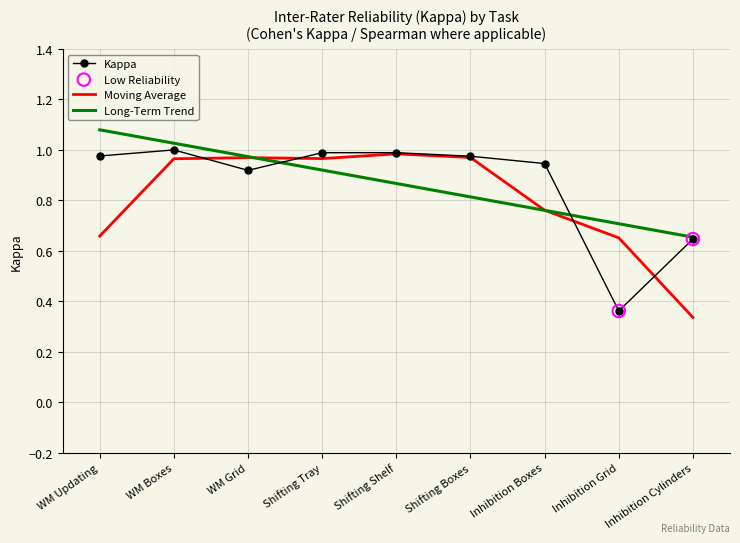

Which series changed the most between Shifting Boxes and Inhibition Boxes?

Moving Average